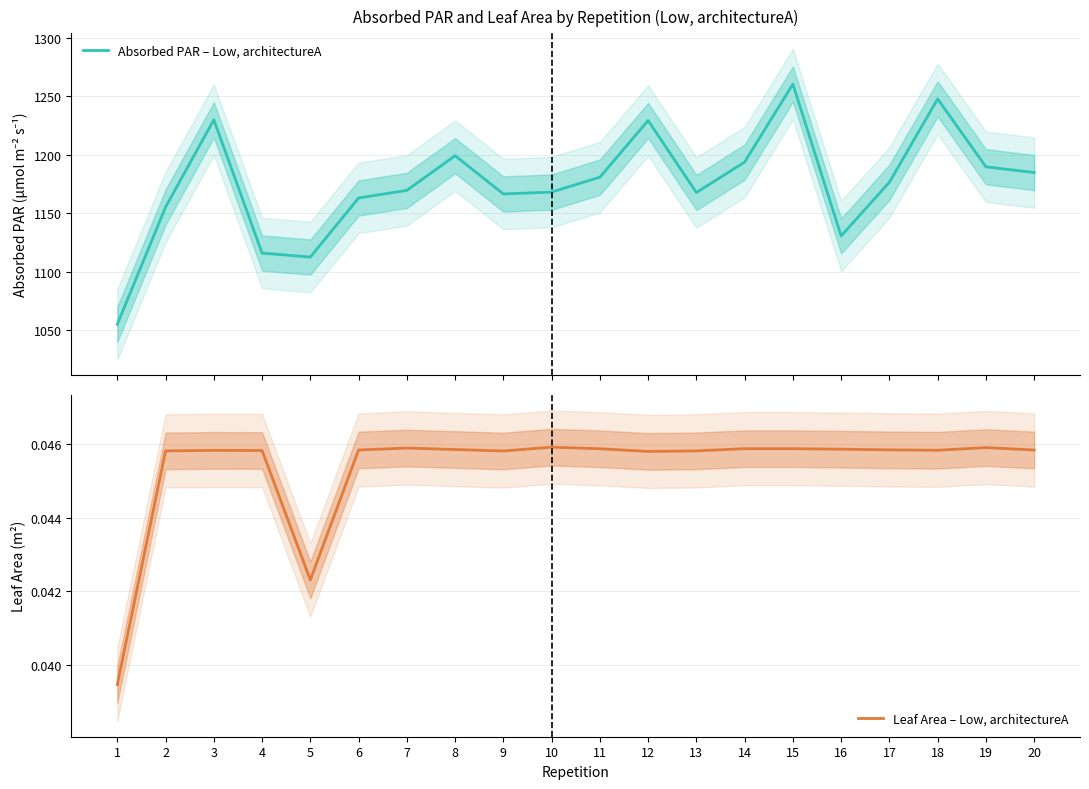

True or false: Absorbed PAR – Low, architectureA and Leaf Area – Low, architectureA intersect in this chart.

False